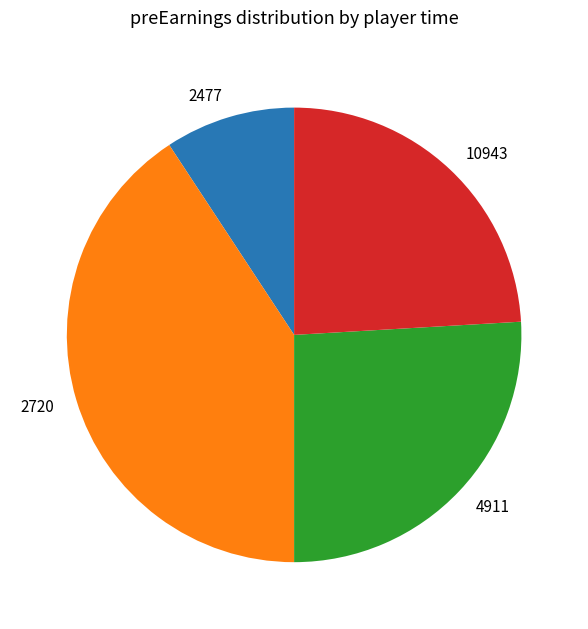

Is there any slice that represents more than half of the pie?

No